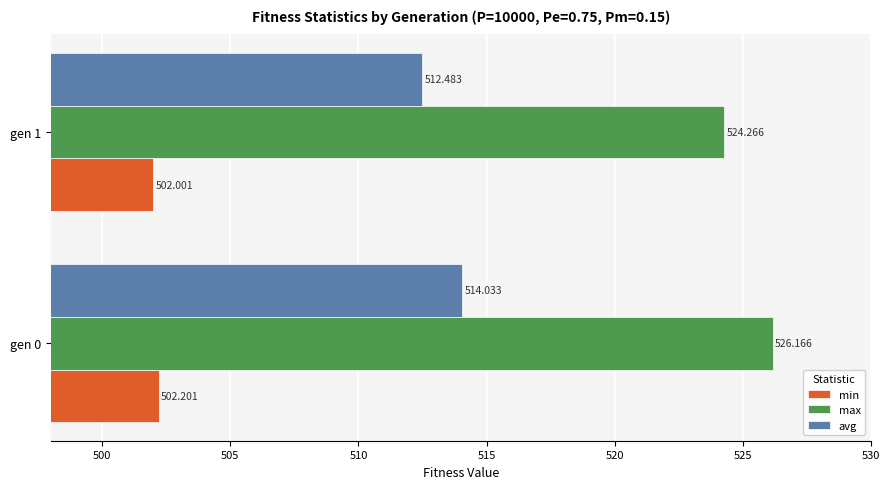

Is the value of max at gen 0 greater than the value of avg at gen 0?

Yes